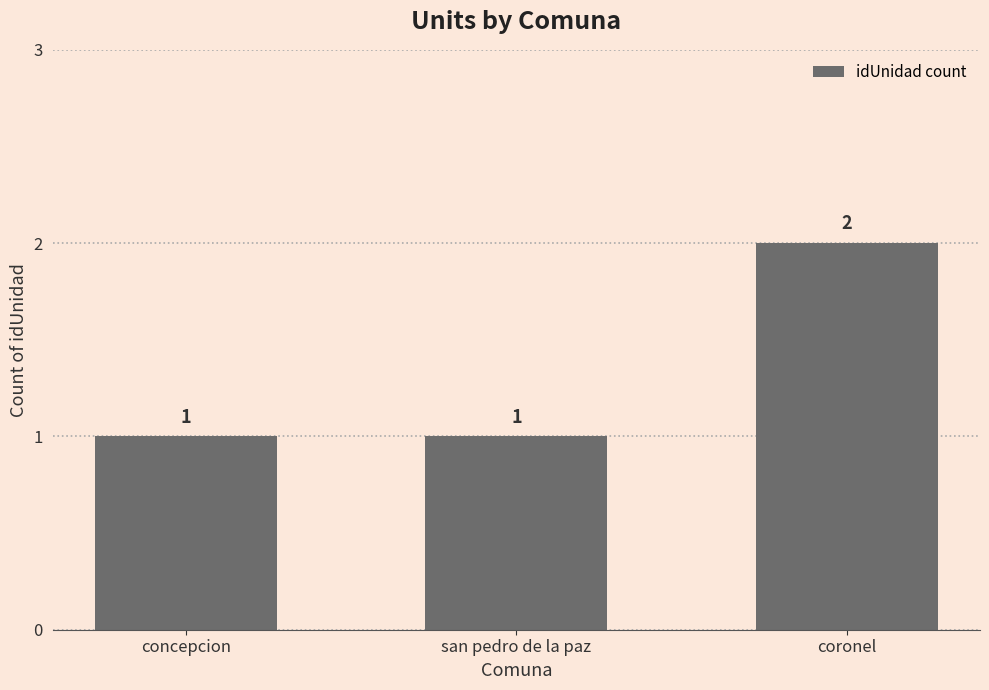

True or false: the data shows 1 at coronel.

False